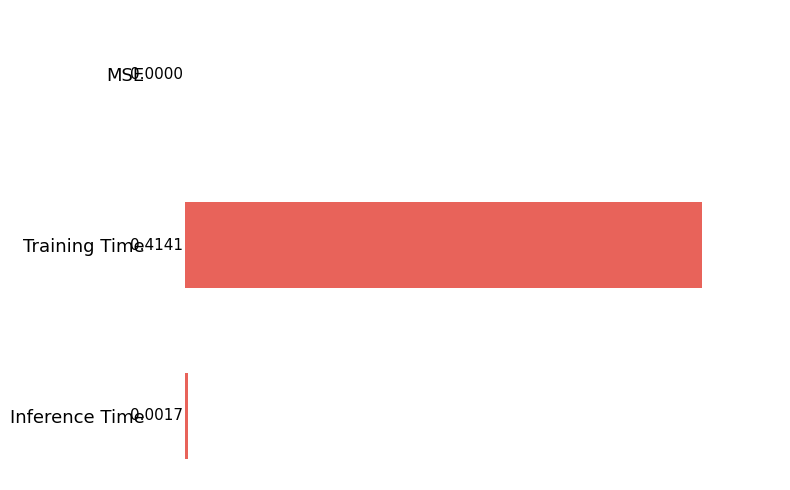

At which label is the value closest to 0?

MSE